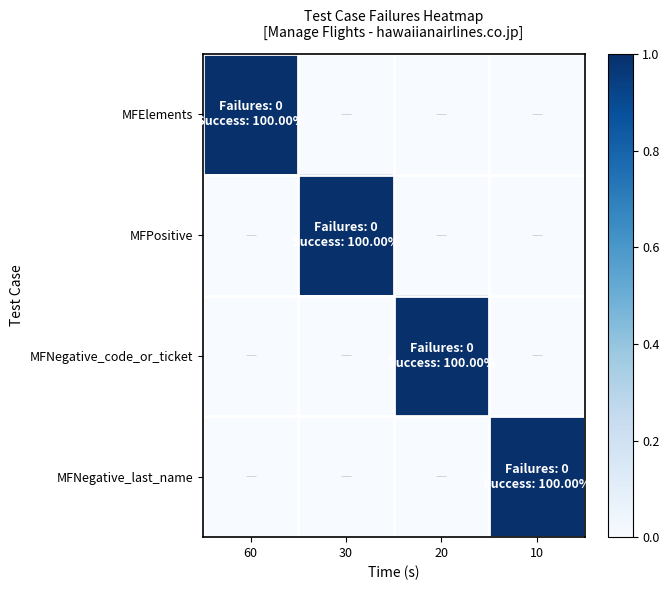

Between 30 and 10, which is larger?

30